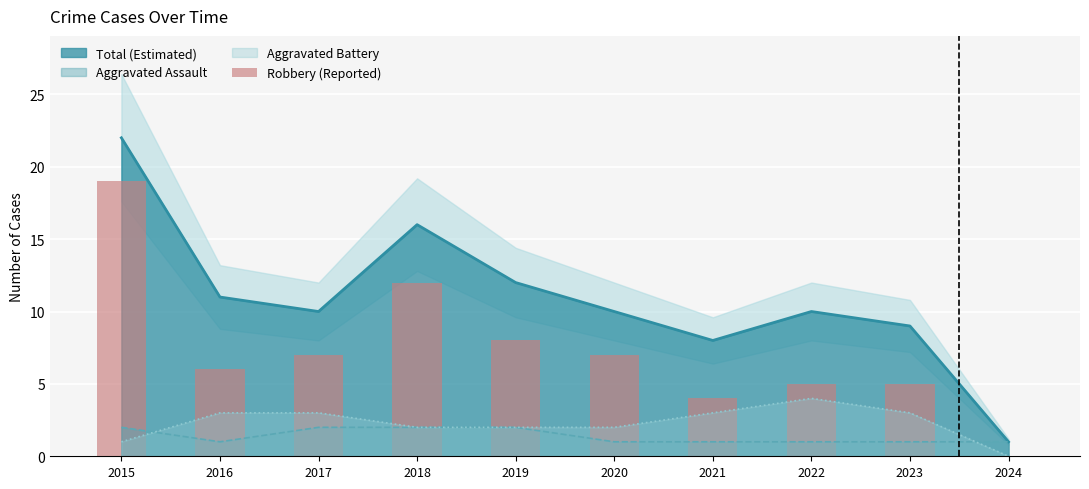

True or false: Aggravated Battery and Total (Estimated) intersect in this chart.

False